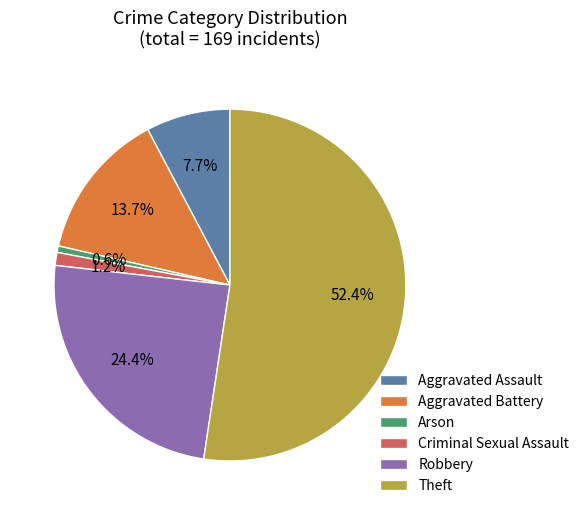

Is there a majority slice in this chart?

Yes